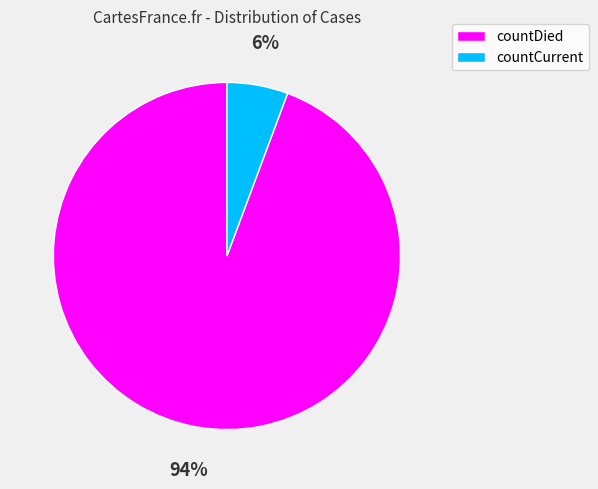

Does countCurrent represent more than half of the total?

No